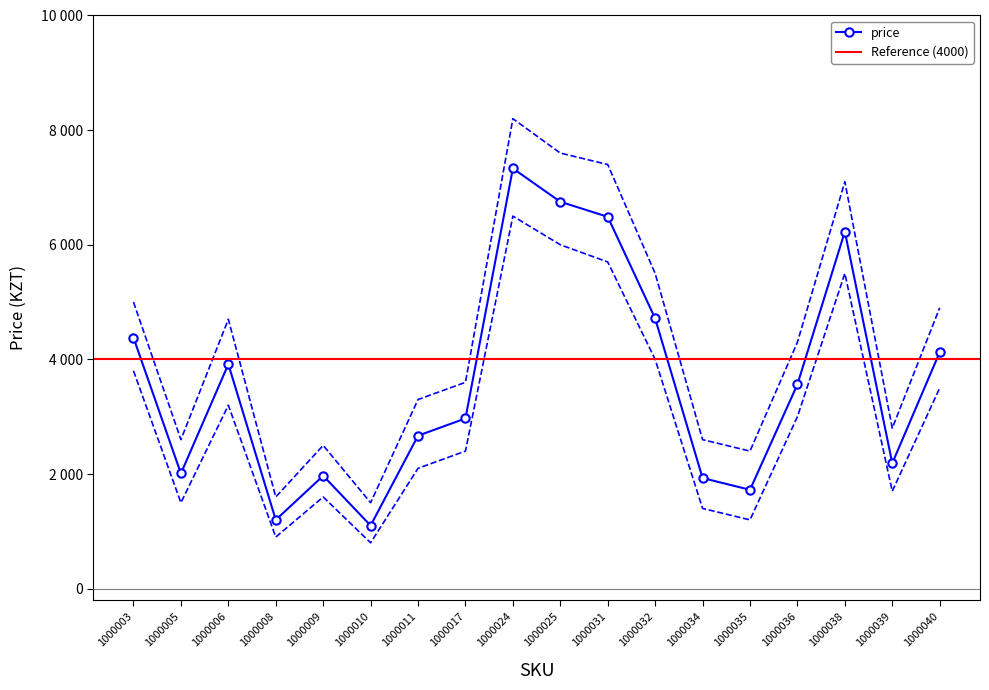

What is the change in value from 1000003 to 1000040?

-254